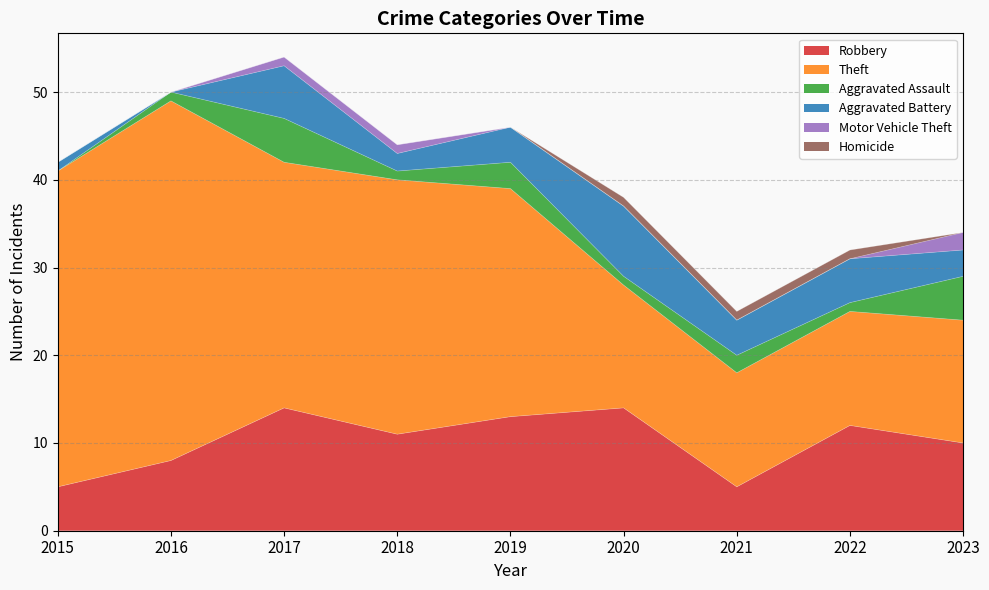

The value of Aggravated Battery at 2023 is 4. True or false?

False